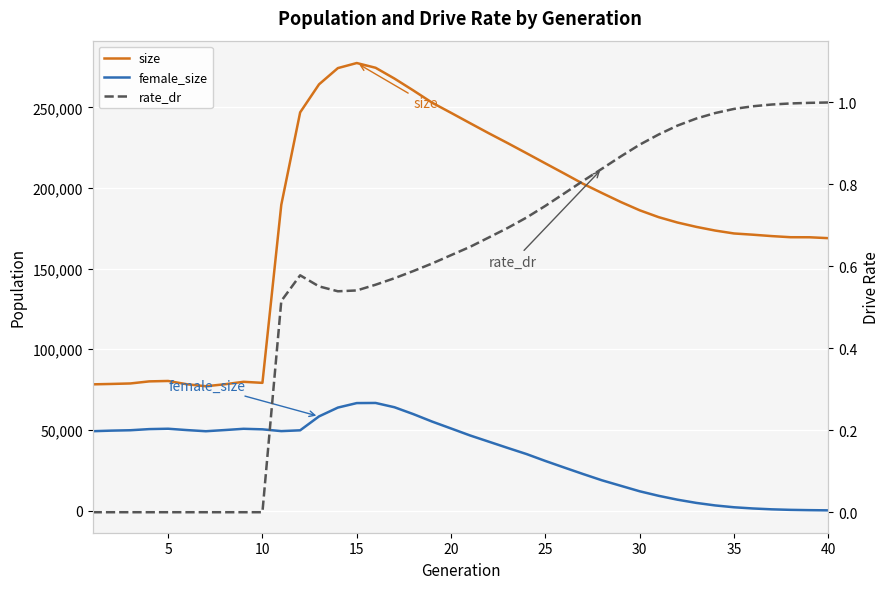

What is the difference between the maximum and minimum values in the rate_dr series?

1.0